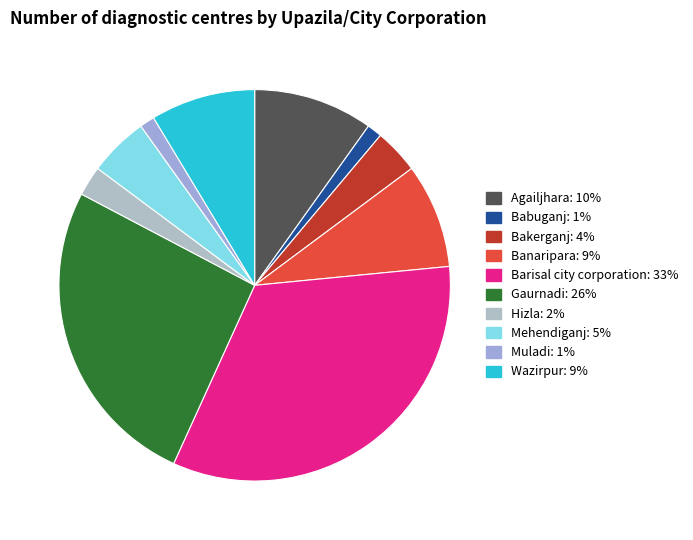

Does Barisal city corporation account for over 50% of the chart?

No